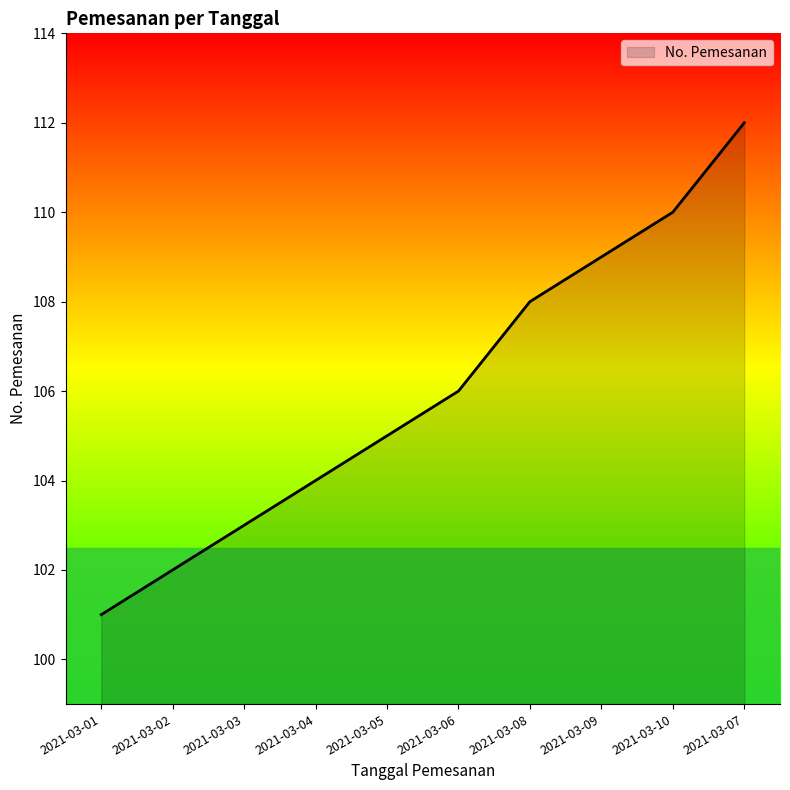

How many lines are shown in the chart?

1